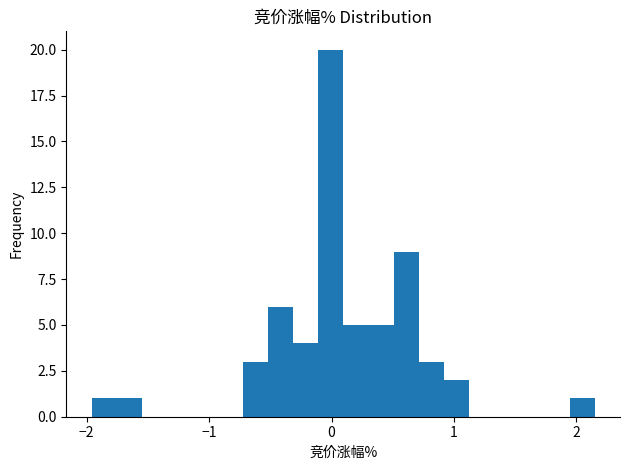

Read against the x-axis, roughly where is the centre of the tallest bar?

0.0